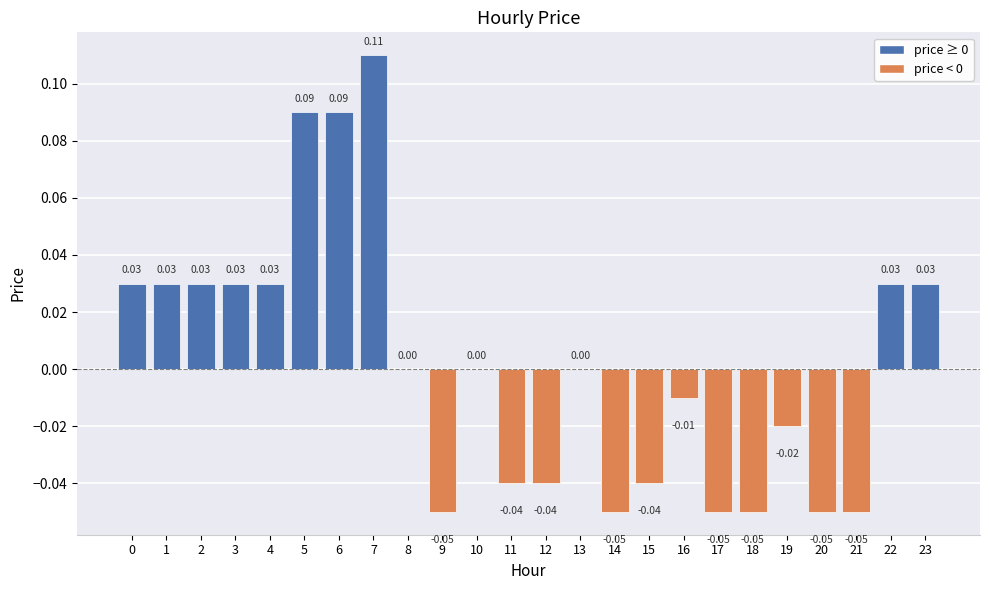

Between 8 and 18, which is larger?

8